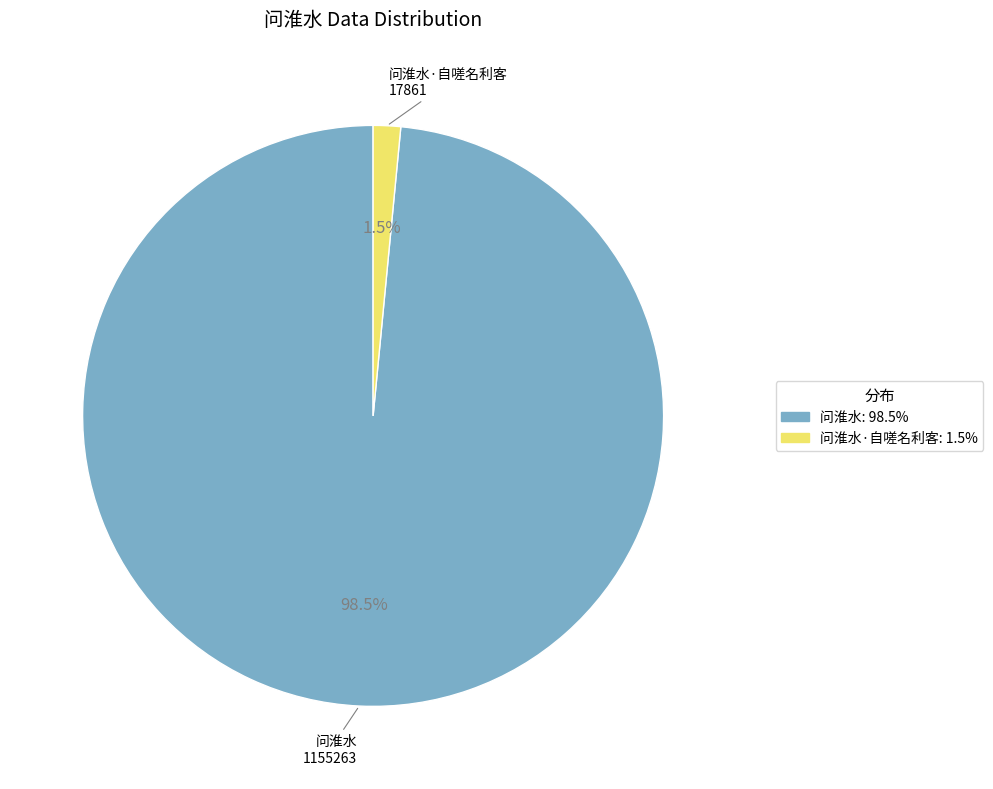

Is there any slice that represents more than half of the pie?

Yes